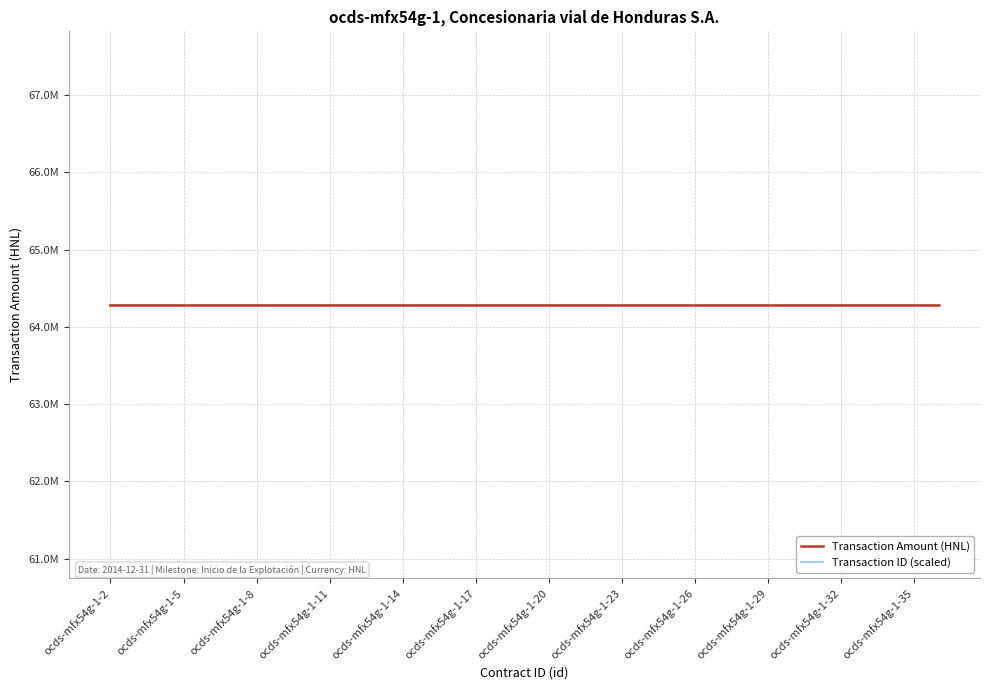

True or false: Transaction Amount (HNL) and Transaction ID intersect in this chart.

False